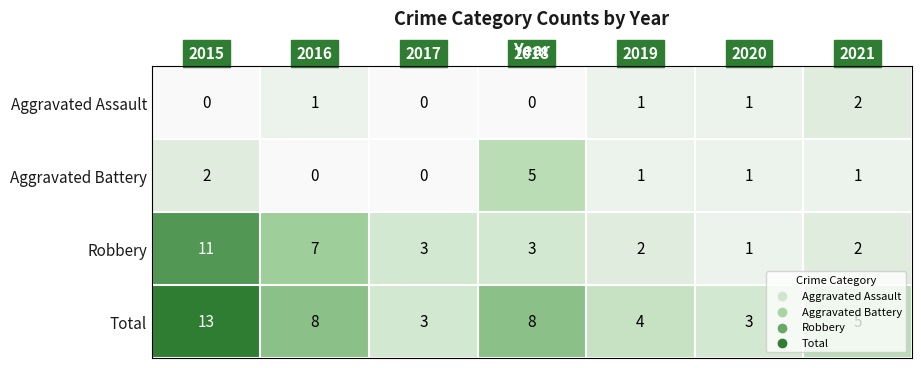

Between 2015 and 2017, which series saw the biggest shift?

Total